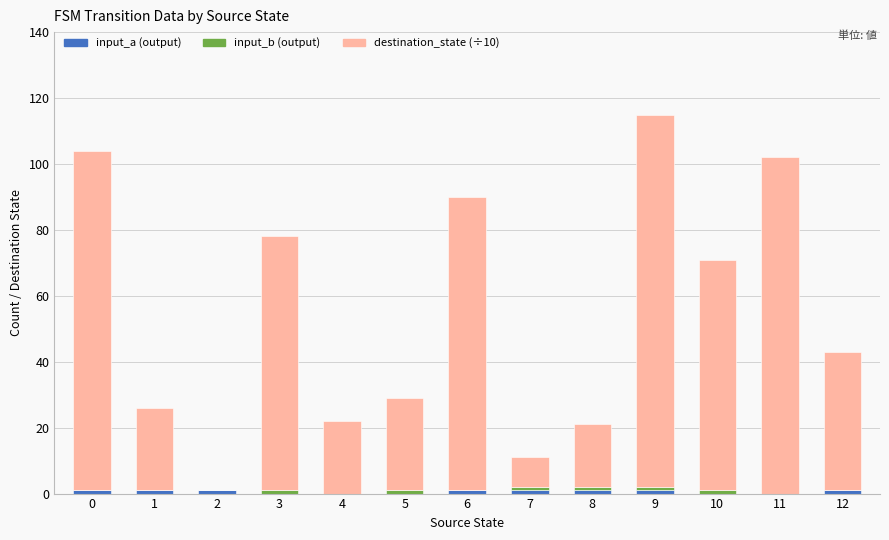

How many series are shown in this chart?

3